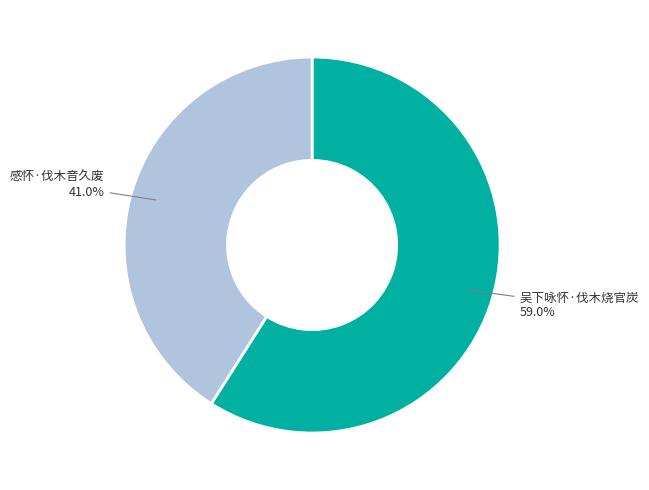

Count the number of slices in the pie.

2